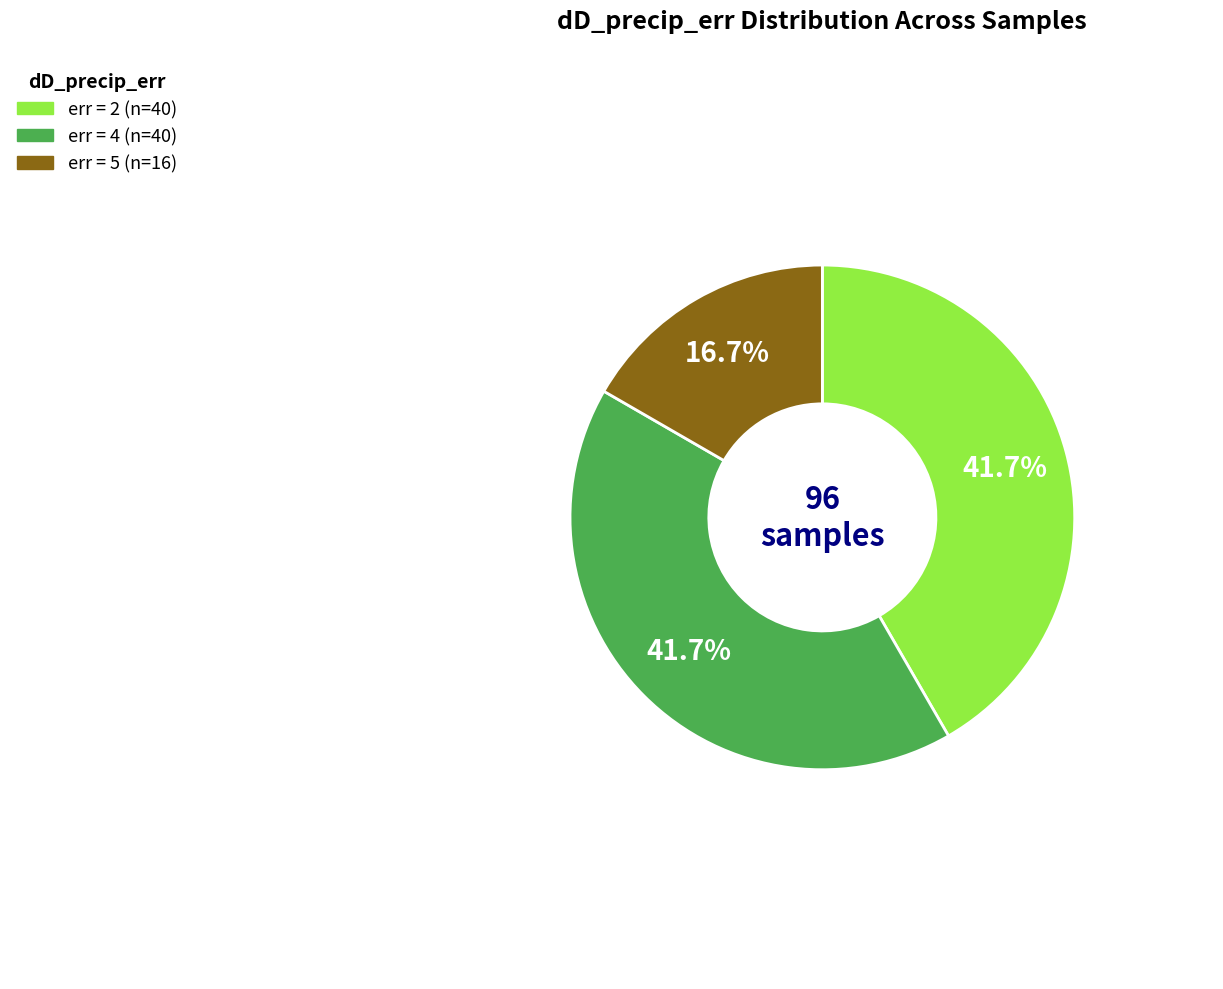

To the nearest percent, what is the average slice percentage?

33%